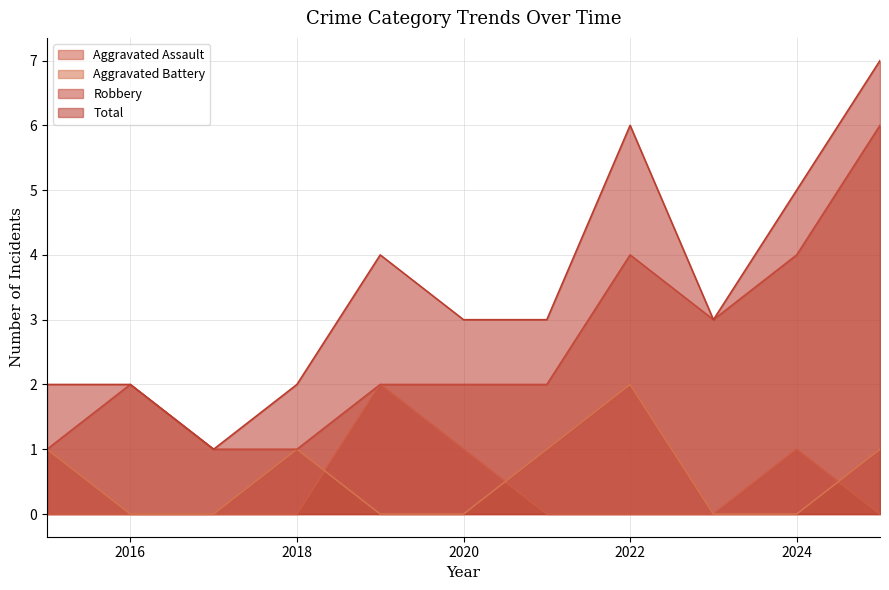

Read the Robbery value at 2018.

1